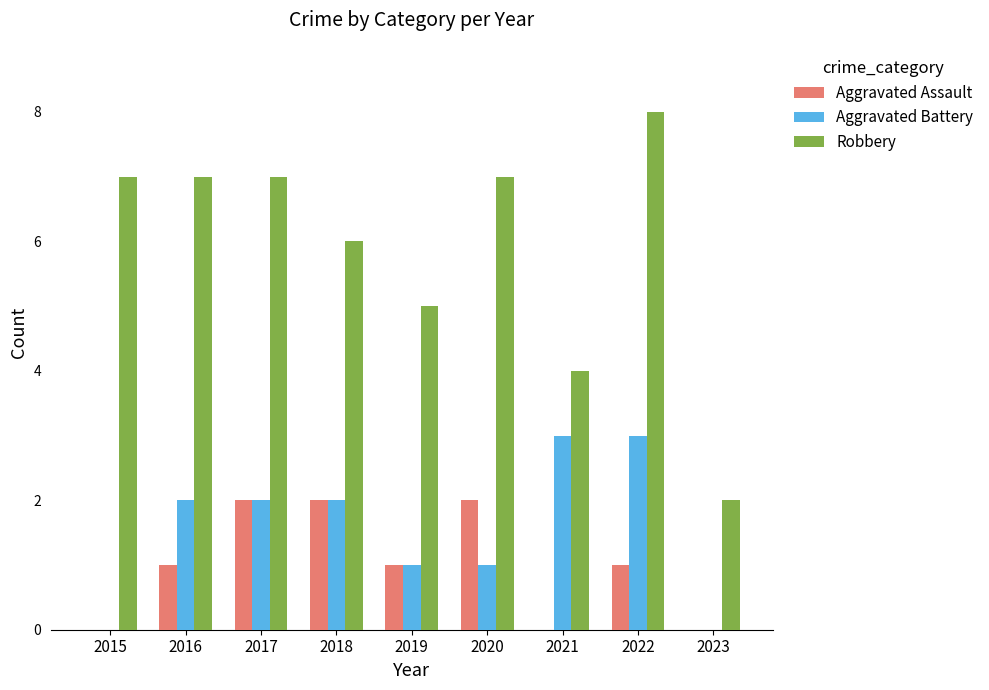

What is the approximate value of Robbery at 2018?

6